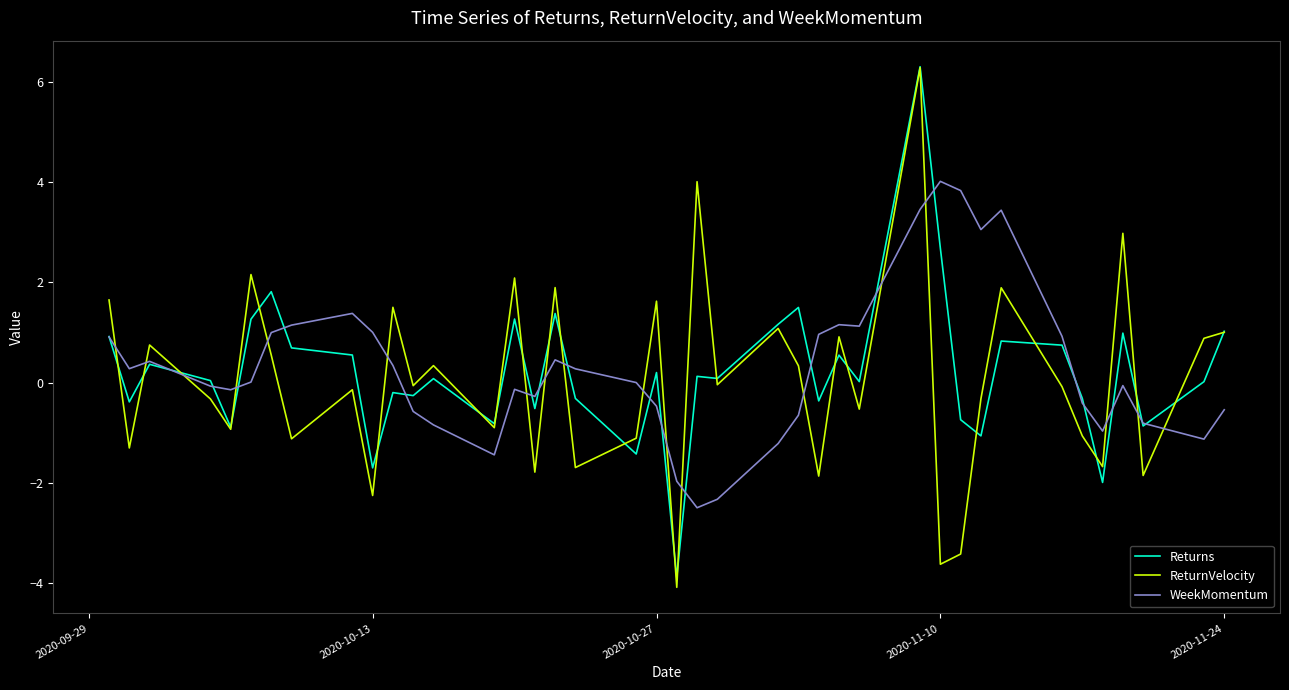

What is the smallest value displayed?

-4.1